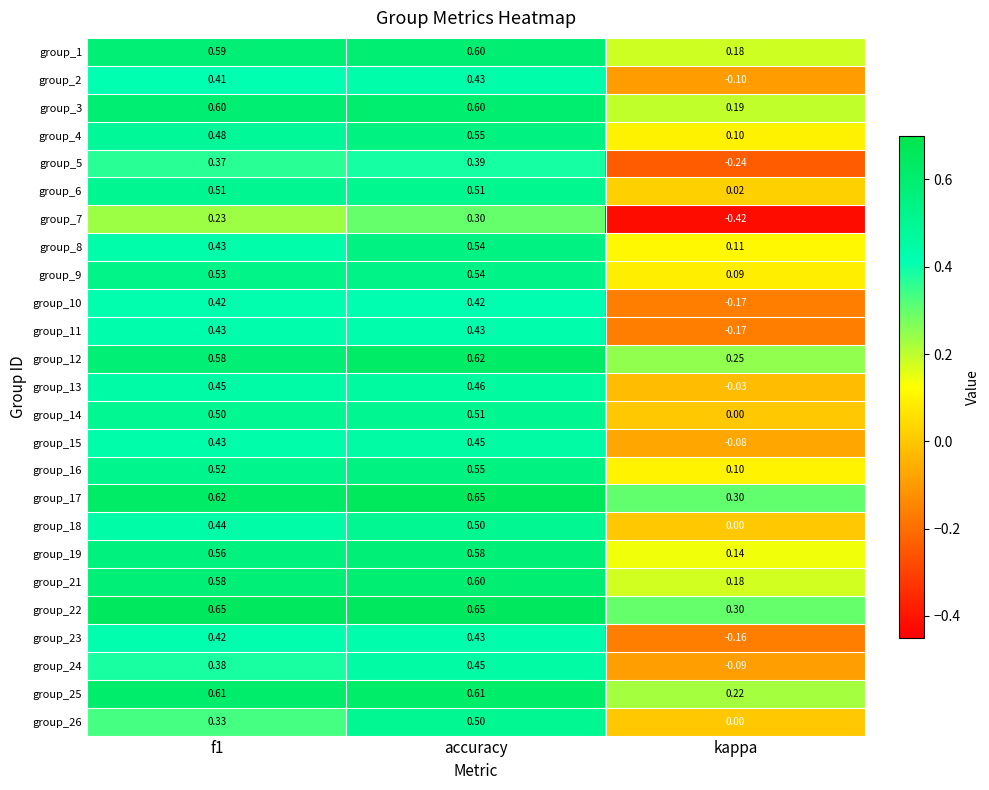

Which series has the widest spread of values?

group_7